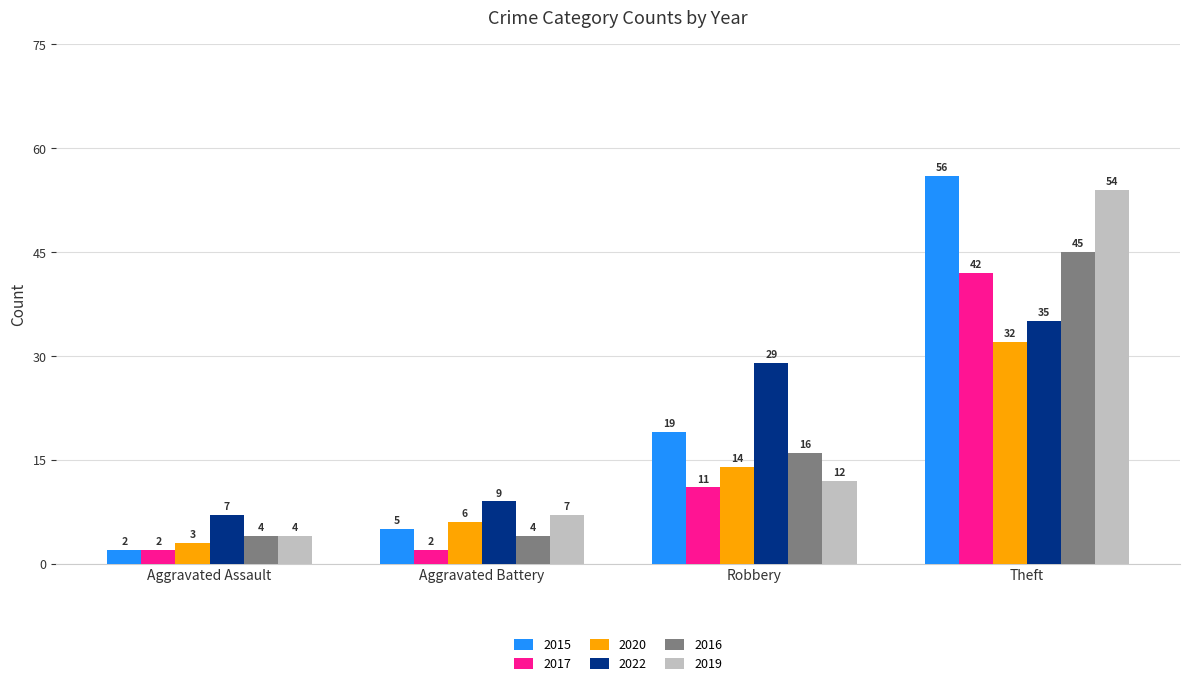

List the series in order of their peak value, highest first.

2015, 2019, 2016, 2017, 2022, 2020